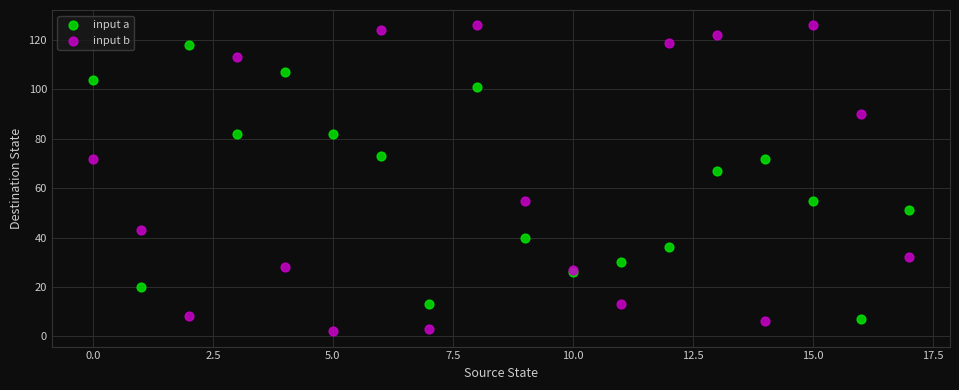

What are all the series names shown in the legend?

input a, input b